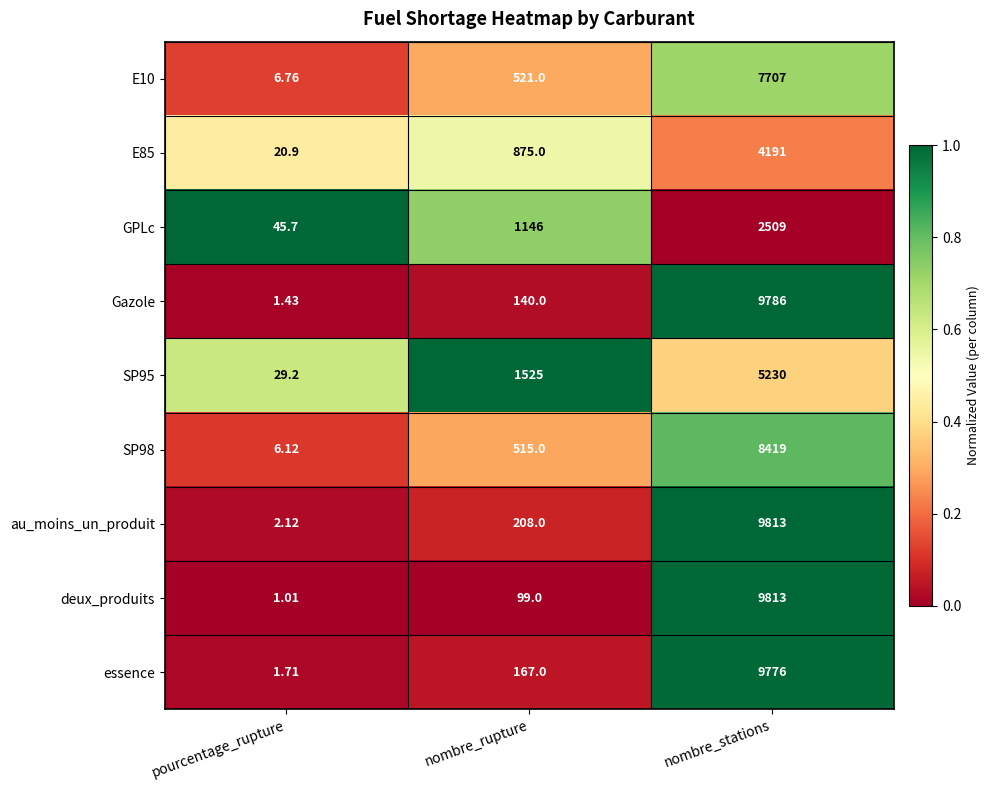

Which category has the highest value in the au_moins_un_produit series?

nombre_stations